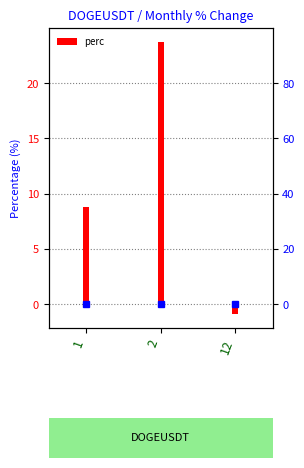

Reading right to left, list all the values displayed in this chart.

12=-0.9	2=23.8	1=8.8